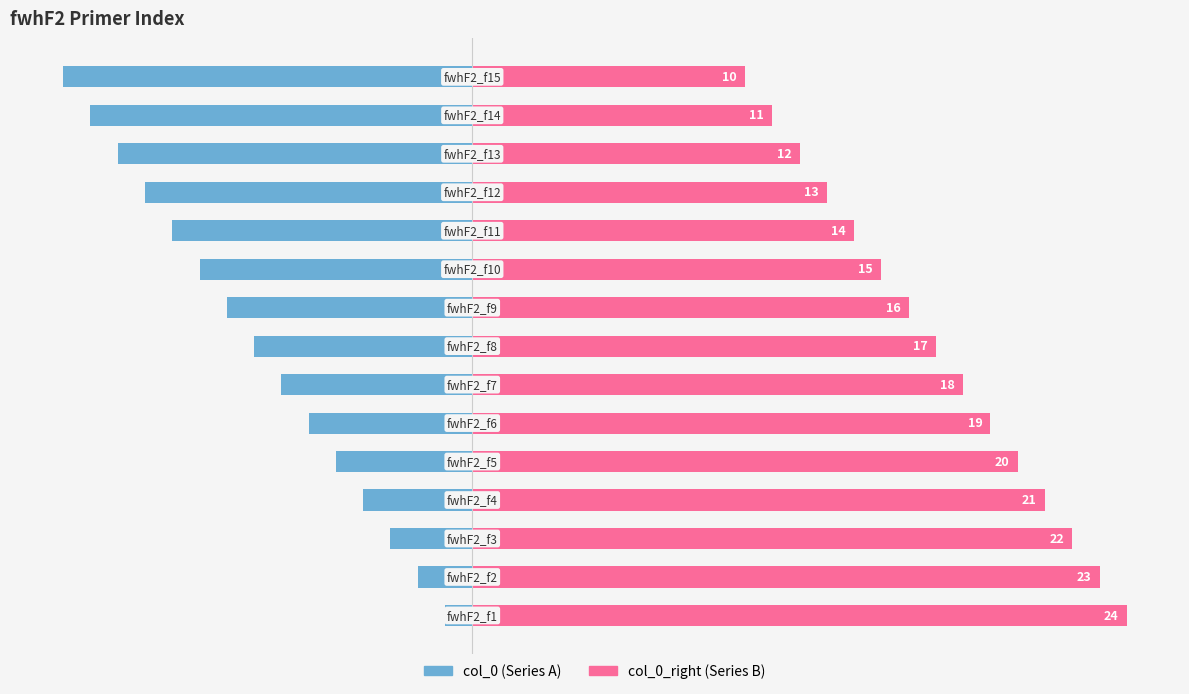

How many series are shown in this chart?

2